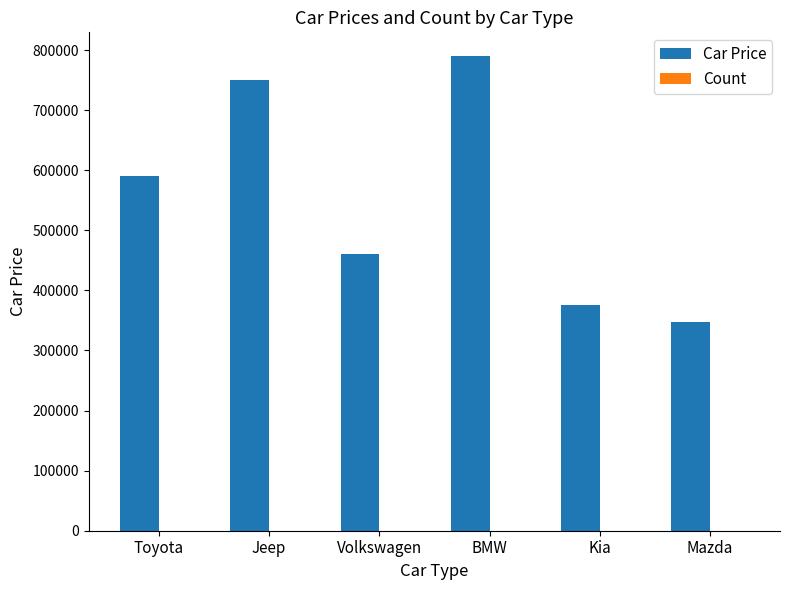

What is the sum of the Car Price values at Toyota and Mazda?

938000